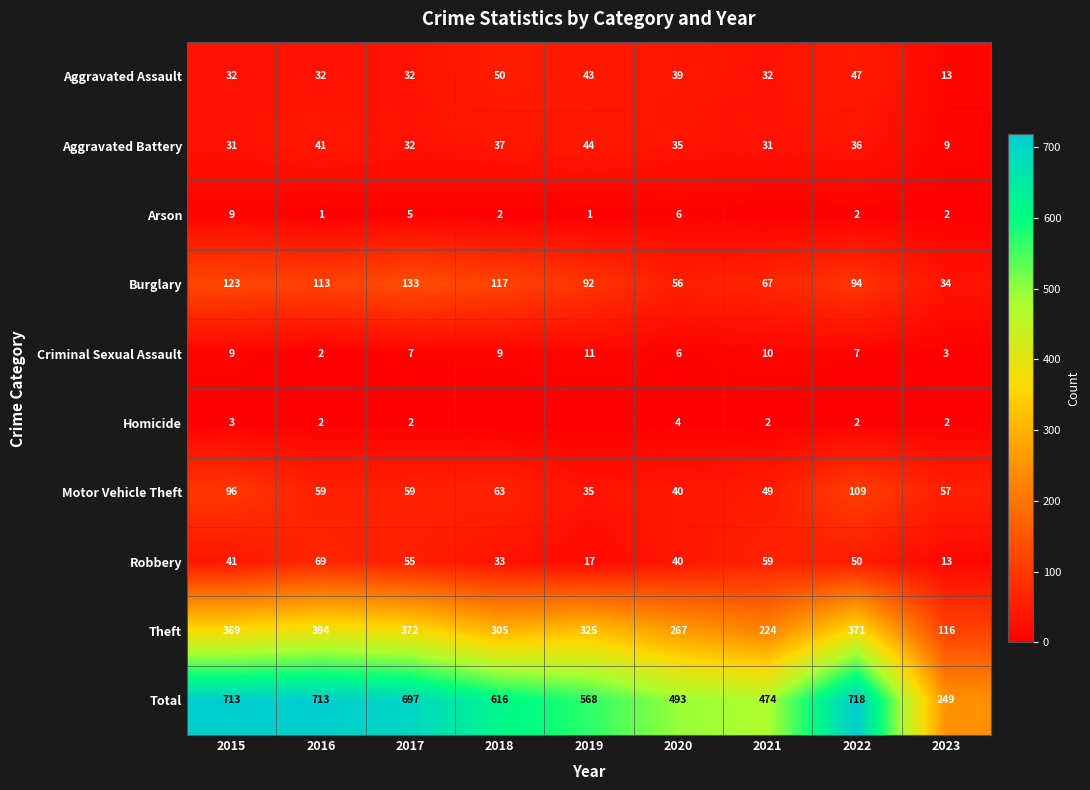

What is the maximum value shown in the chart?

718